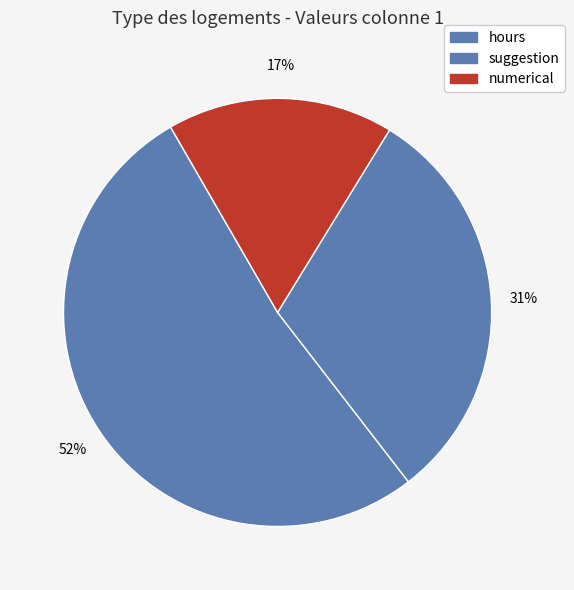

How many slices are in this pie chart?

3